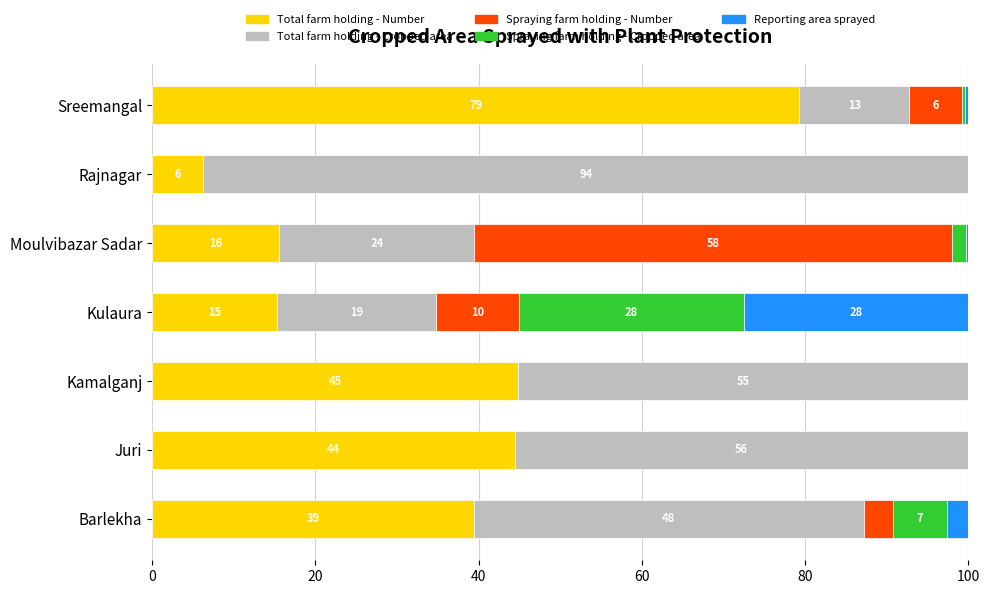

What are all the series names shown in the legend?

Total farm holding - Number, Total farm holding - Cropped area, Spraying farm holding - Number, Spraying farm holding - Cropped area, Reporting area sprayed